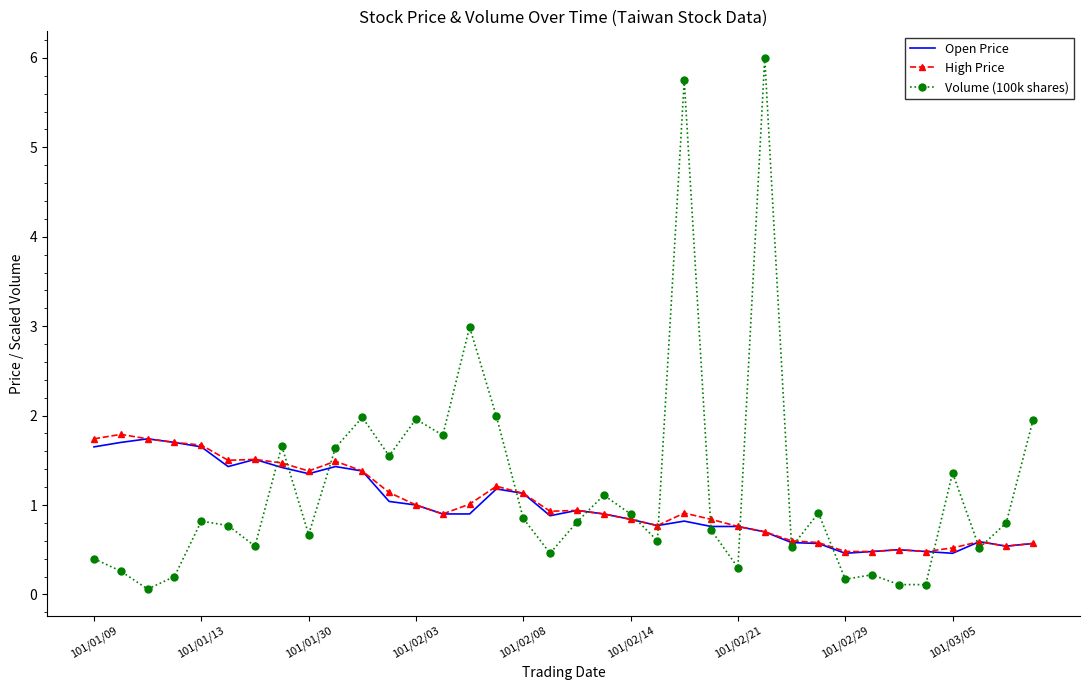

Which series has the largest range (max minus min)?

Volume (100k shares)